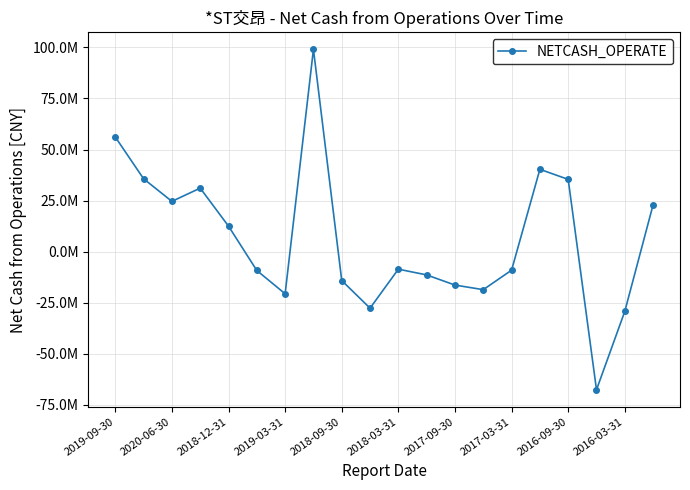

Where is the data nearest to the value 15705604?

2018-12-31